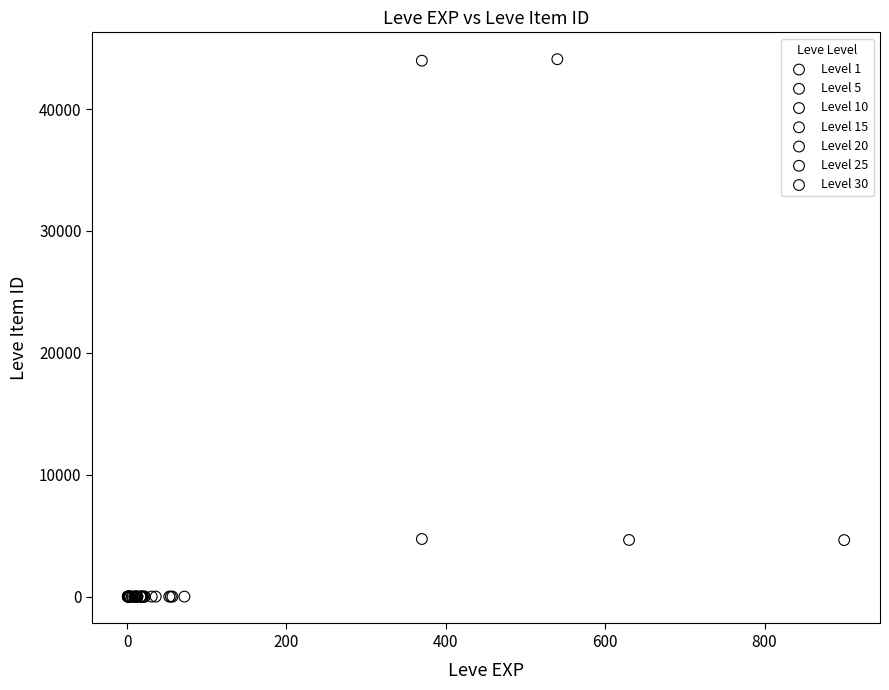

Which series reaches the maximum Y coordinate?

Level 1